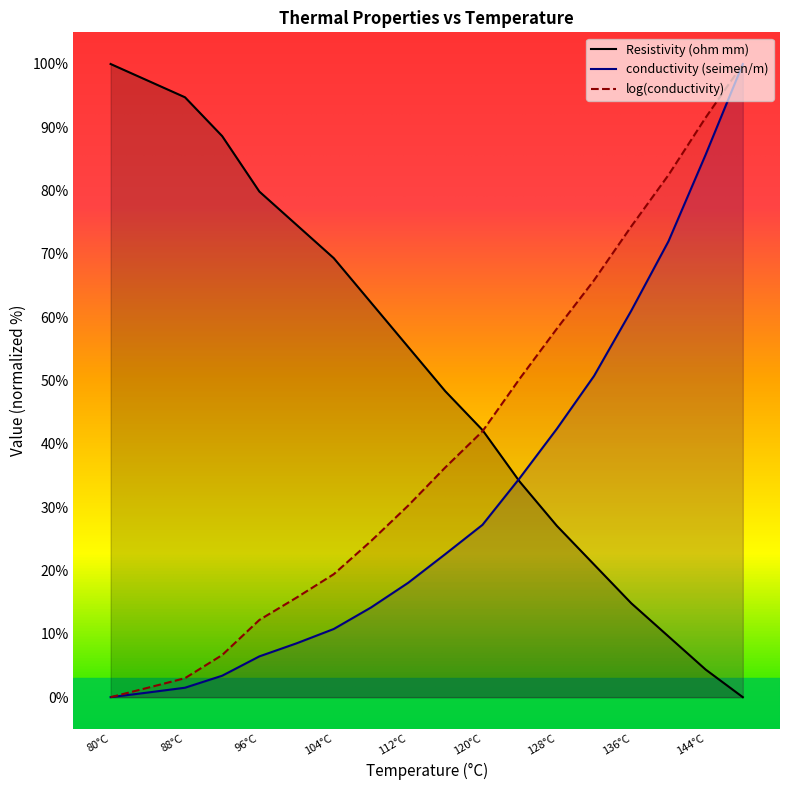

At which category is the sum across all series the highest?

148